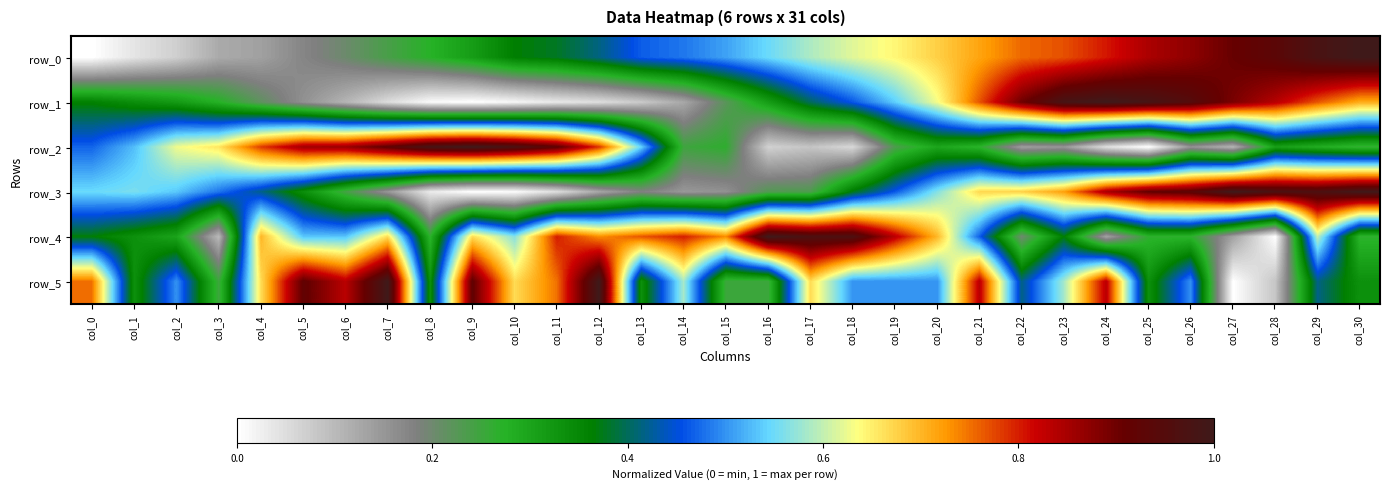

What is the sum of all row_2 values?

13.9